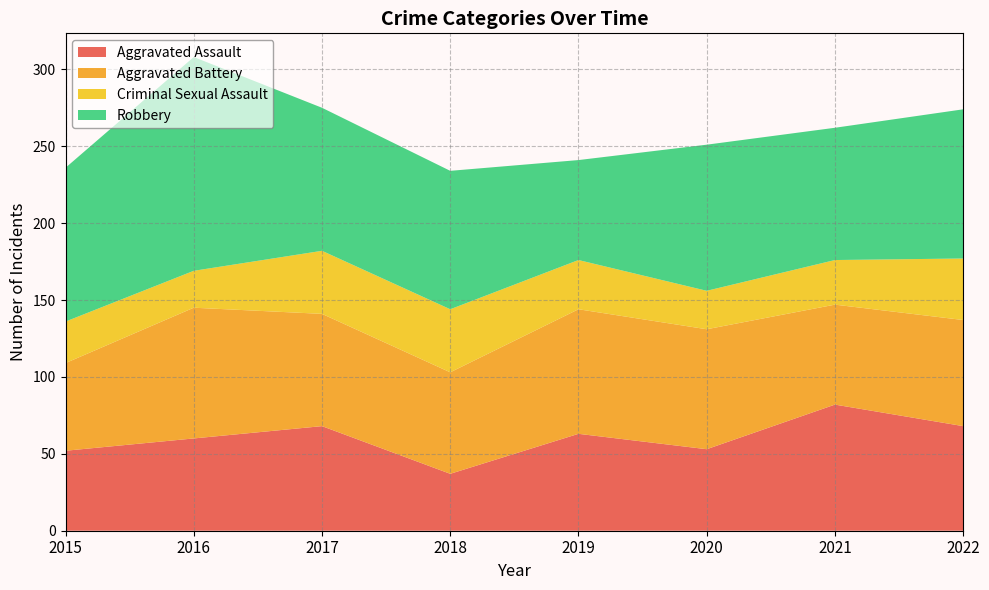

Reading left to right, transcribe all the data shown in this chart.

Aggravated Assault: 2015=52	2016=60	2017=68	2018=37	2019=63	2020=53	2021=82	2022=68
Aggravated Battery: 2015=57	2016=85	2017=73	2018=66	2019=81	2020=78	2021=65	2022=69
Criminal Sexual Assault: 2015=27	2016=24	2017=41	2018=41	2019=32	2020=25	2021=29	2022=40
Robbery: 2015=100	2016=139	2017=93	2018=90	2019=65	2020=95	2021=86	2022=97